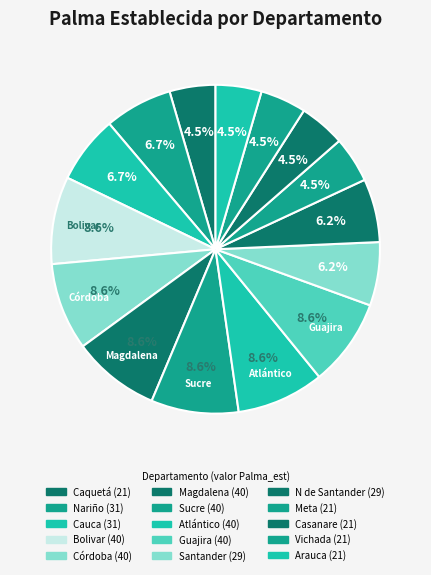

Count the number of slices in the pie.

15